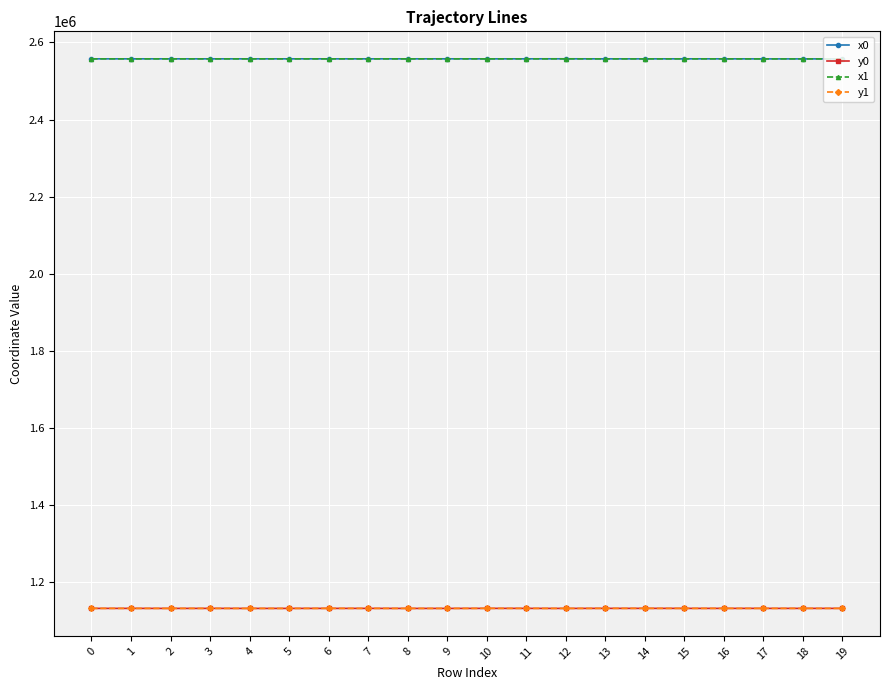

Is the value of y1 at 13 greater than the value of x0 at 8?

No